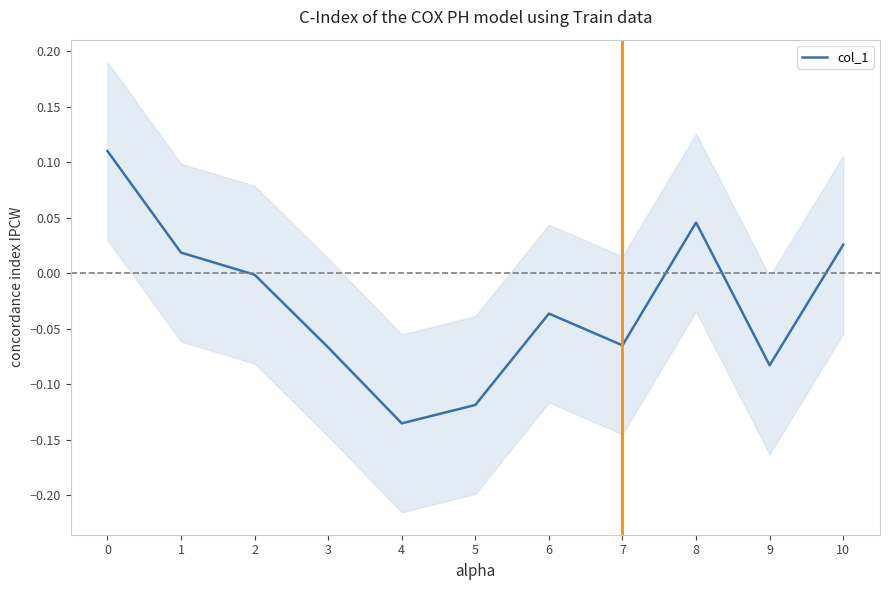

How many values are above zero?

4